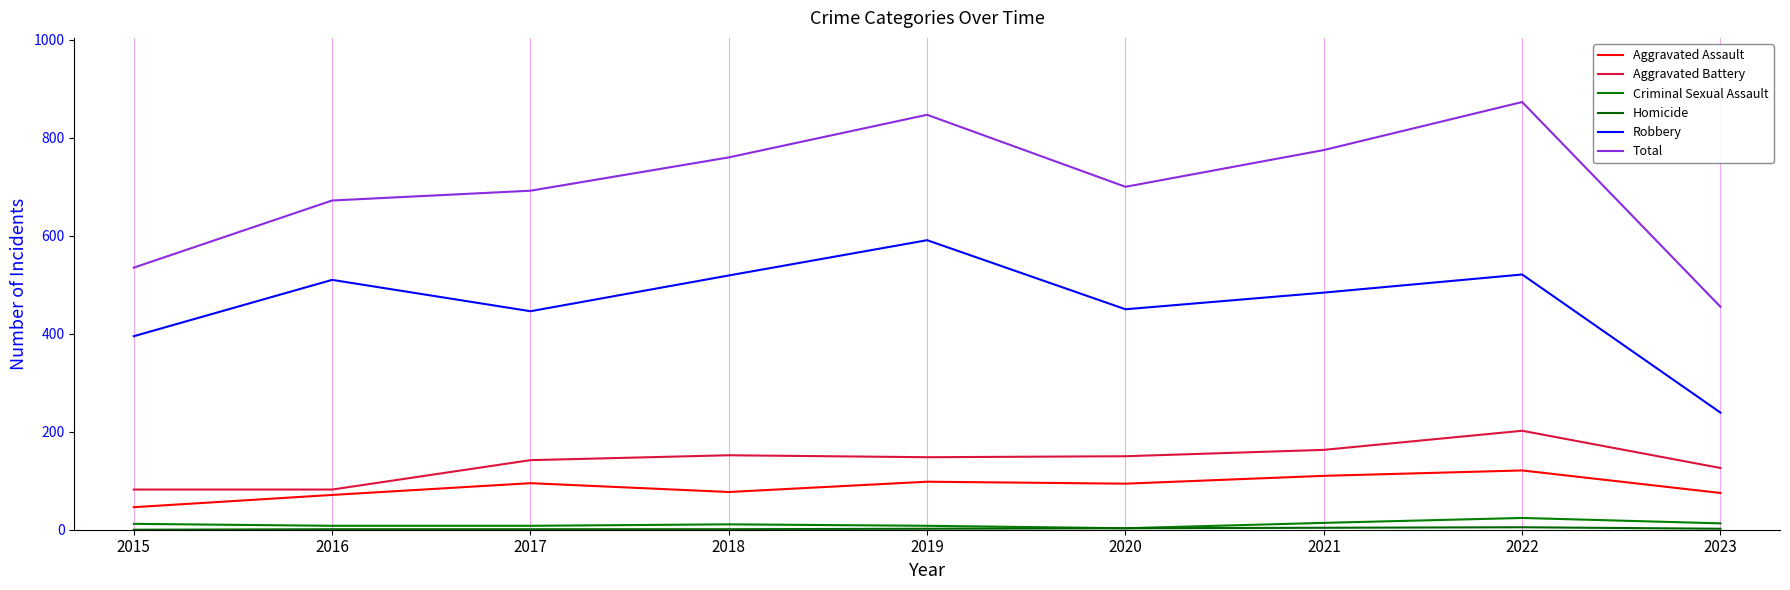

Rank the series at 2020 from highest to lowest value.

Total, Robbery, Aggravated Battery, Aggravated Assault, Criminal Sexual Assault, Homicide